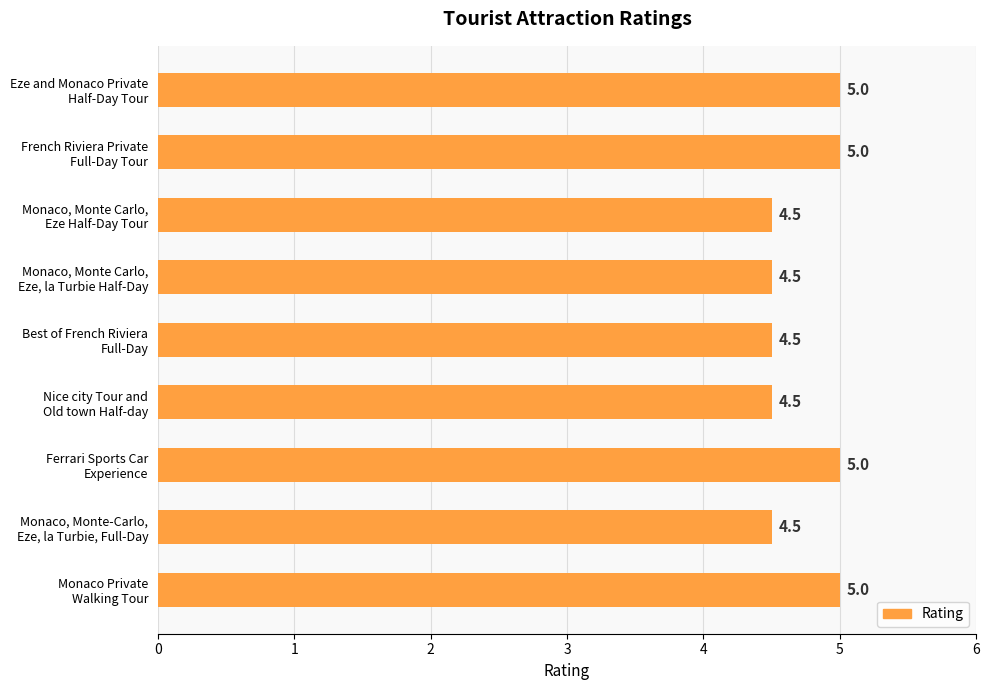

How many values are between 4 and 5?

9